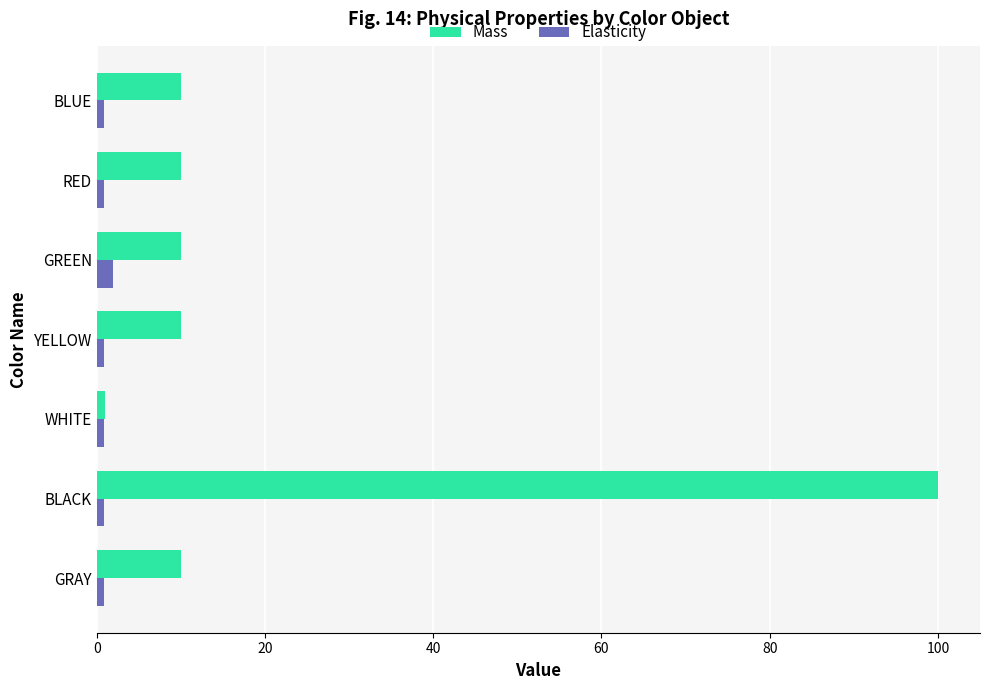

Which series has the widest spread of values?

Mass